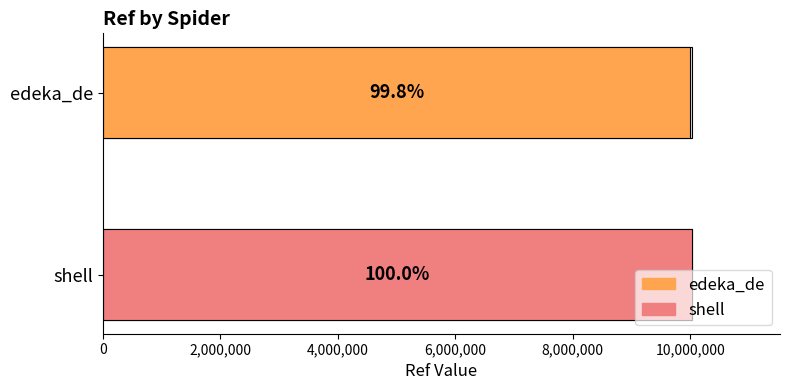

Reading left to right, what are all the values shown in this chart?

10004784	10026569